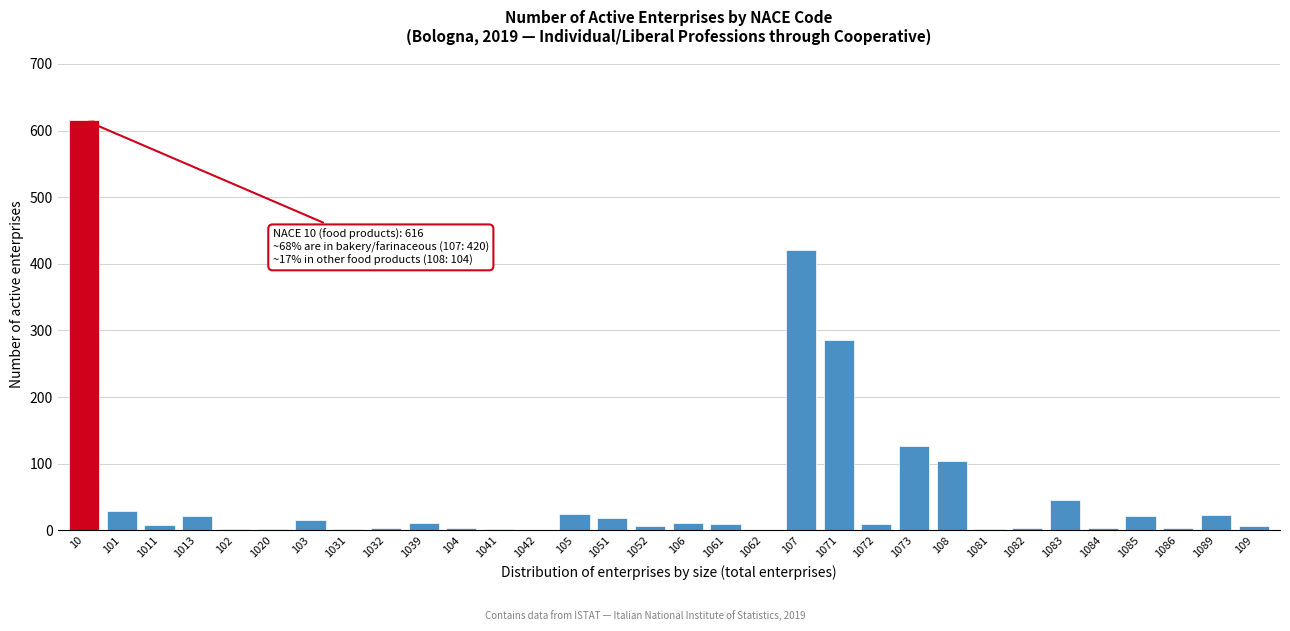

True or false: the data shows 11 at 1039.

True